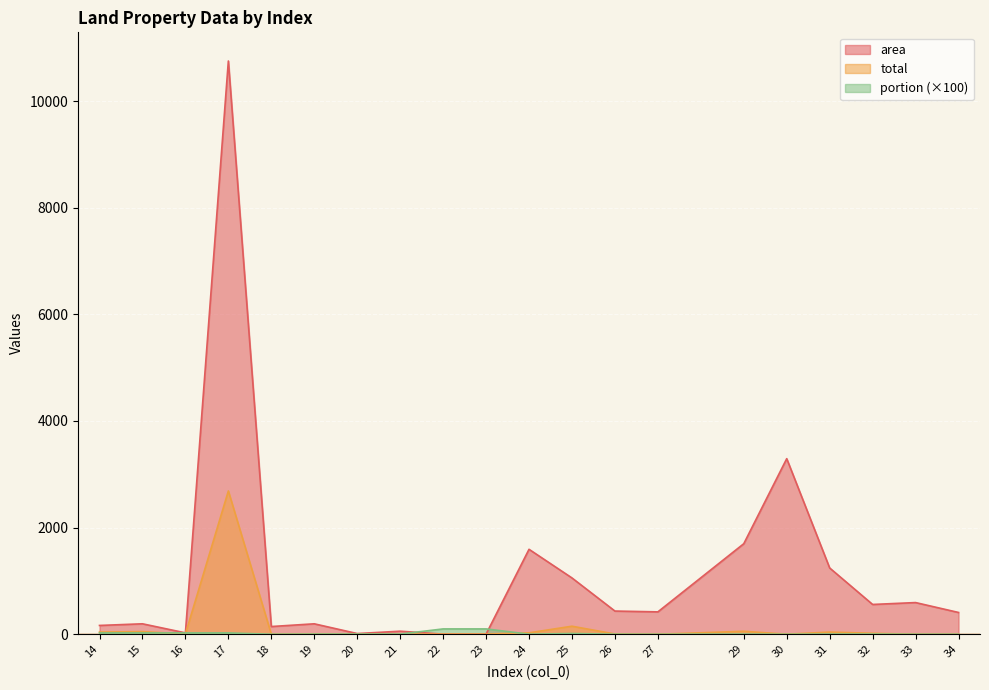

Is it true that portion equals 0.0 at 27?

True